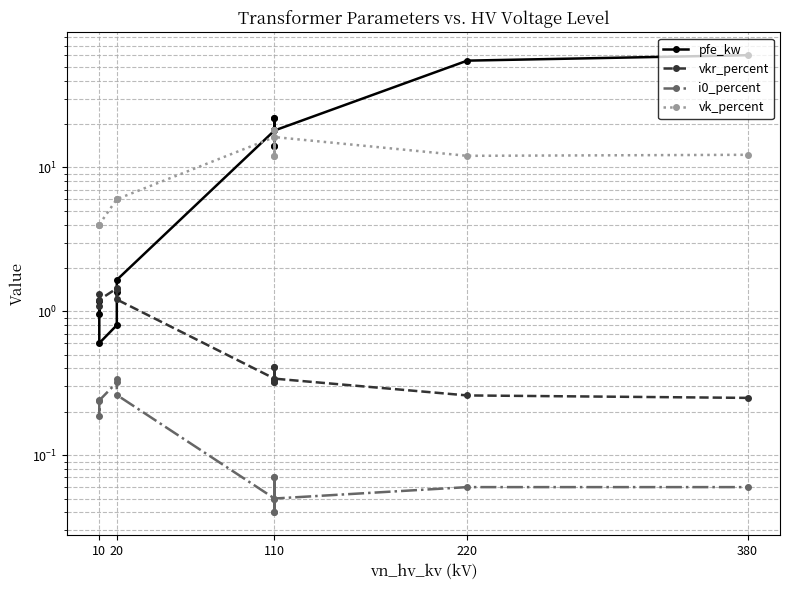

What is the sum of all vkr_percent values?

10.3